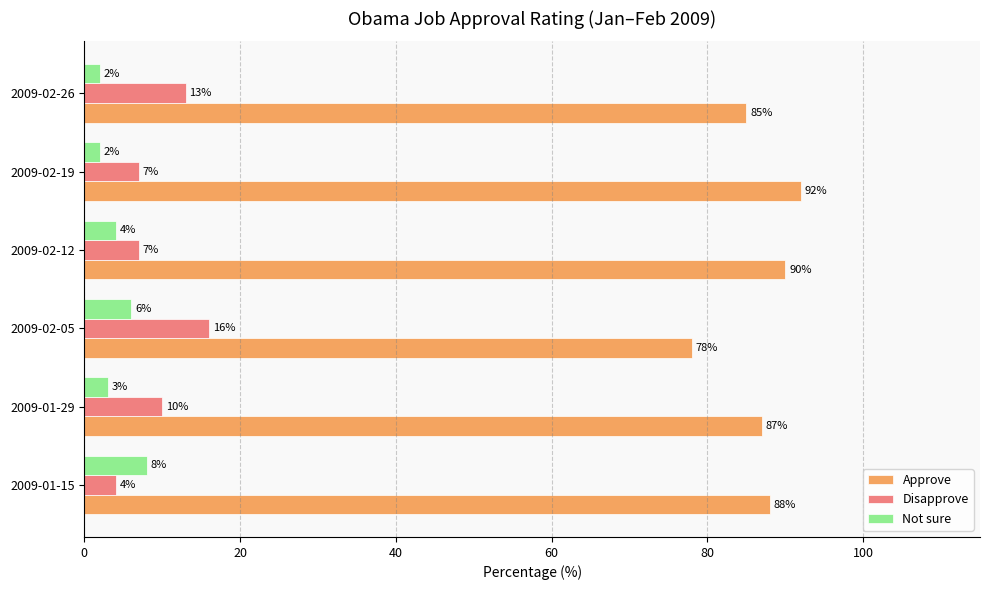

What is the difference between the maximum and minimum values in the Approve series?

14.0